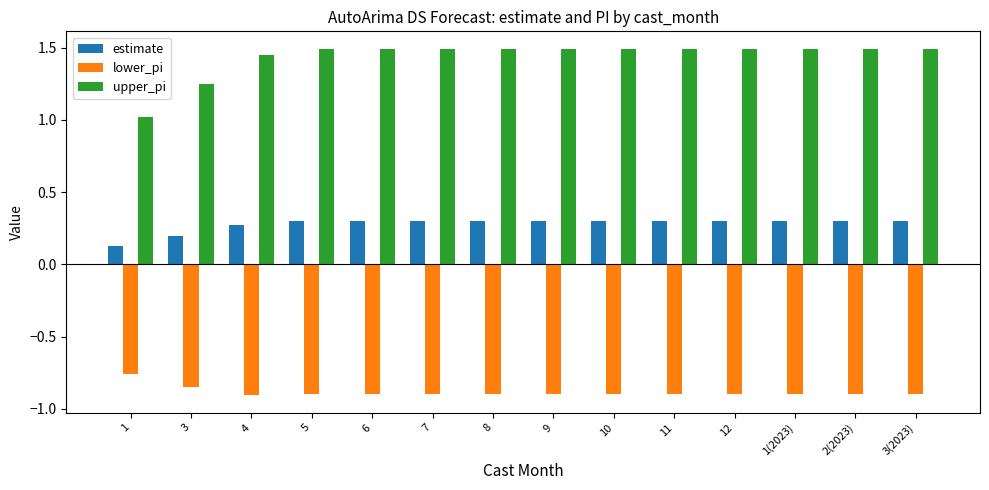

List the series in order of their peak value, lowest first.

lower_pi, estimate, upper_pi